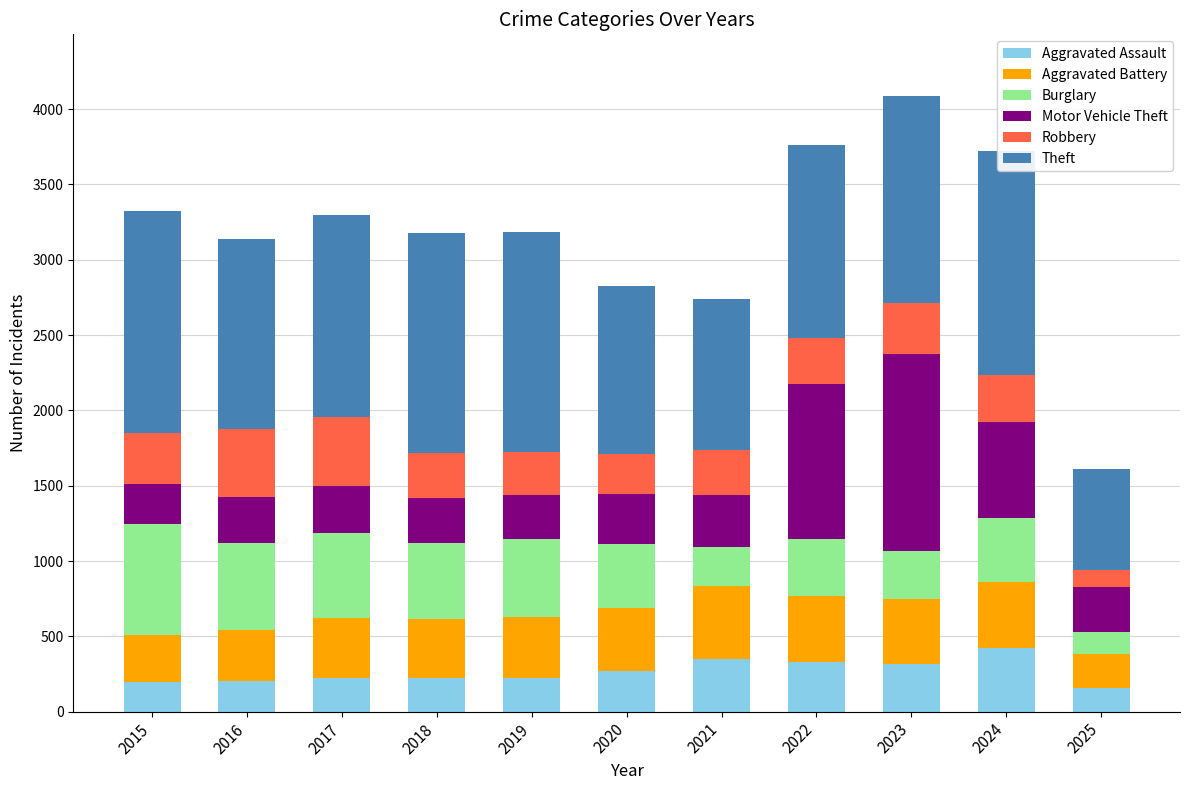

The value of Motor Vehicle Theft at 2021 is 519. True or false?

False